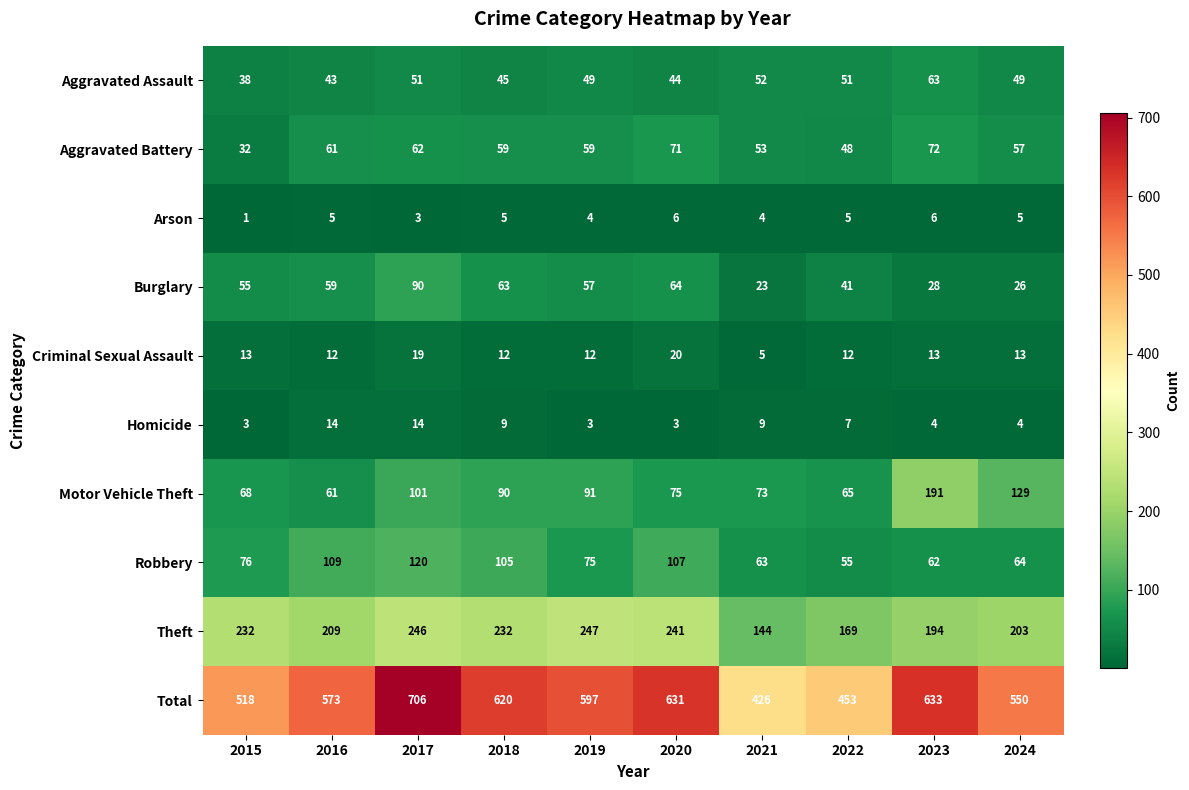

Which series has the largest total across all categories?

Total